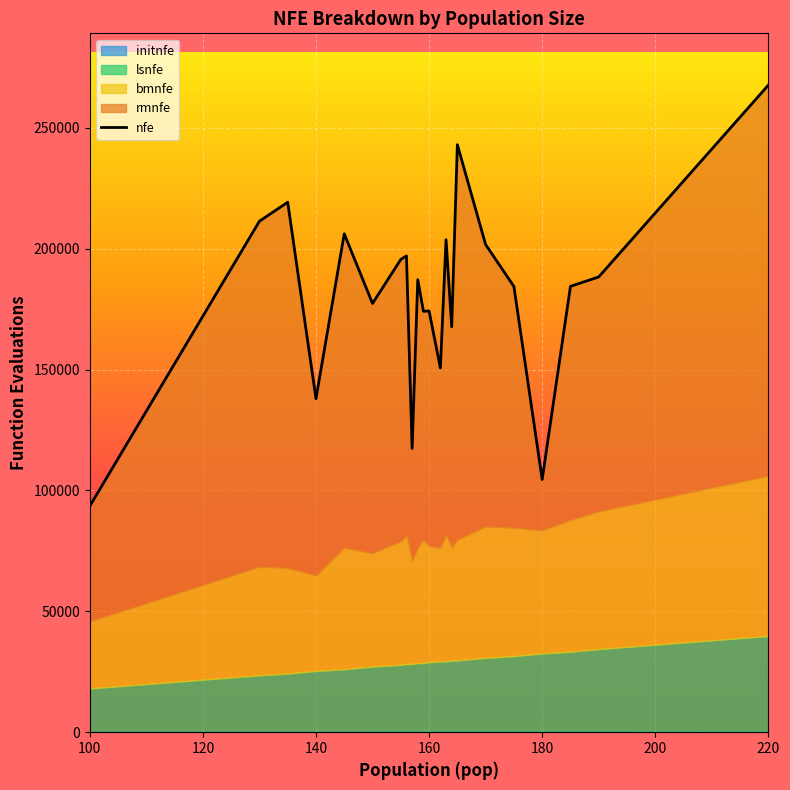

Does the chart display data point markers on the line(s)?

No